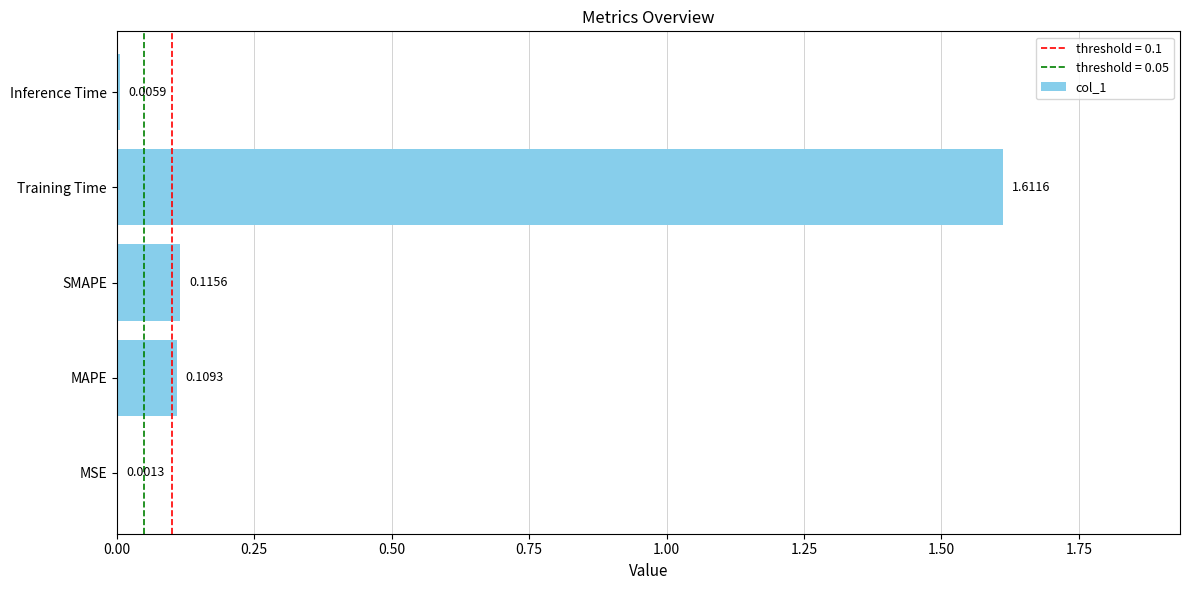

What is the sum of all values?

1.8